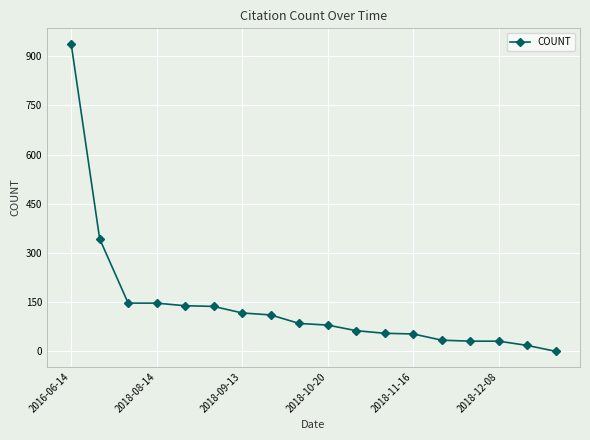

What is the value of the 5th point from the left?

139